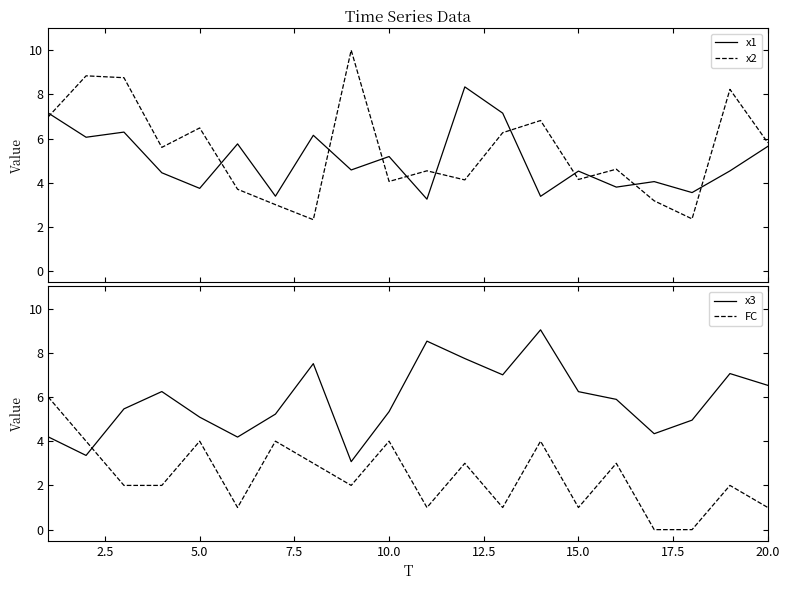

What are all the series names shown in the legend?

x1, x2, x3, FC